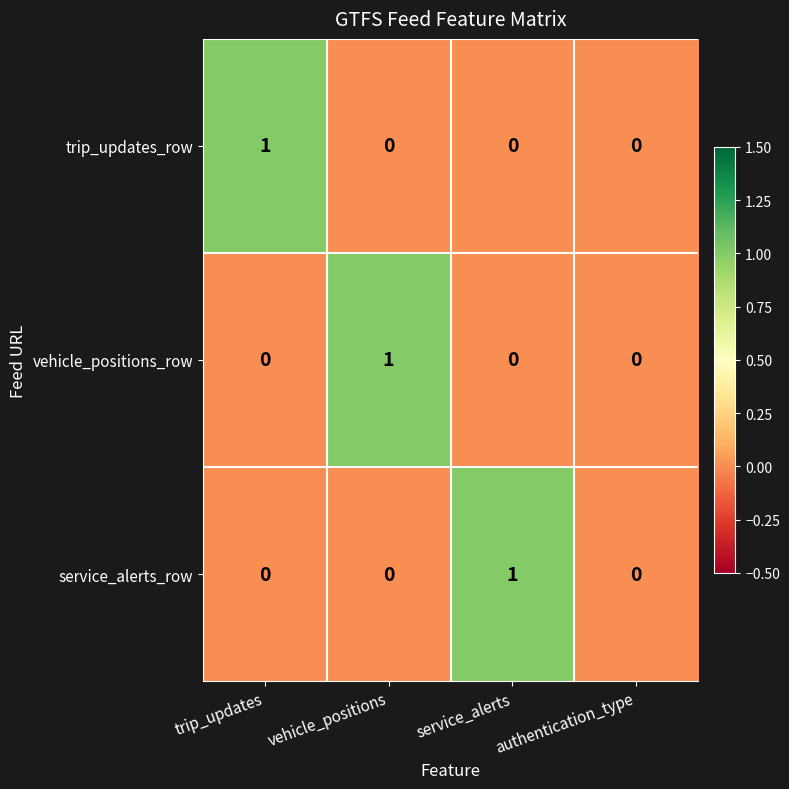

What is the total value across all series at vehicle_positions?

1